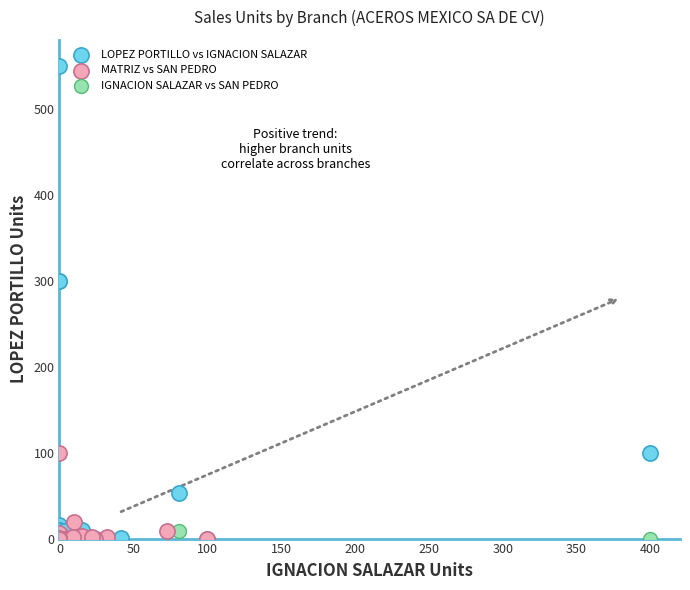

What are all the series names shown in the legend?

LOPEZ PORTILLO vs IGNACION SALAZAR, MATRIZ vs SAN PEDRO, IGNACION SALAZAR vs SAN PEDRO